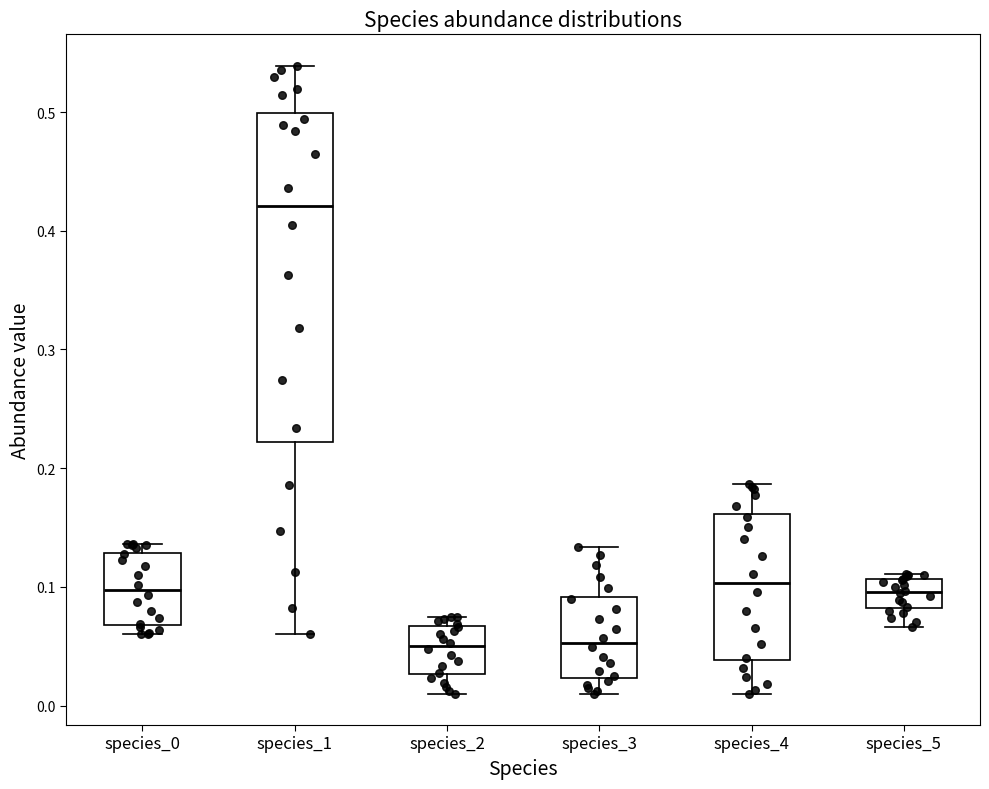

Reading left to right, transcribe this box plot: for each box, give where its median line is, the range the box spans, and where its two whiskers end, as read against the y-axis. The values are not printed on the chart, so give them approximately, as read against the axis.

species_0: median 0.10, box 0.07 to 0.13, whiskers 0.06 to 0.14
species_1: median 0.42, box 0.22 to 0.50, whiskers 0.06 to 0.54
species_2: median 0.05, box 0.03 to 0.07, whiskers 0.01 to 0.07 (just above the box's upper edge)
species_3: median 0.05, box 0.02 to 0.09, whiskers 0.01 to 0.13
species_4: median 0.10, box 0.04 to 0.16, whiskers 0.01 to 0.19
species_5: median 0.10, box 0.08 to 0.11, whiskers 0.07 to 0.11 (just above the box's upper edge)